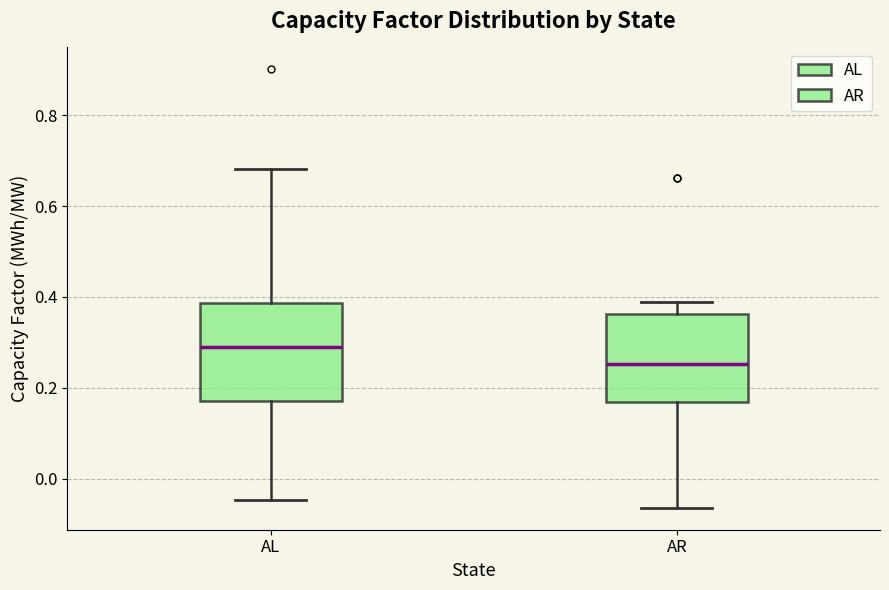

Where does the upper whisker of the box for AL end on the y-axis? The values are not printed on the chart, so give them approximately, as read against the axis.

0.68